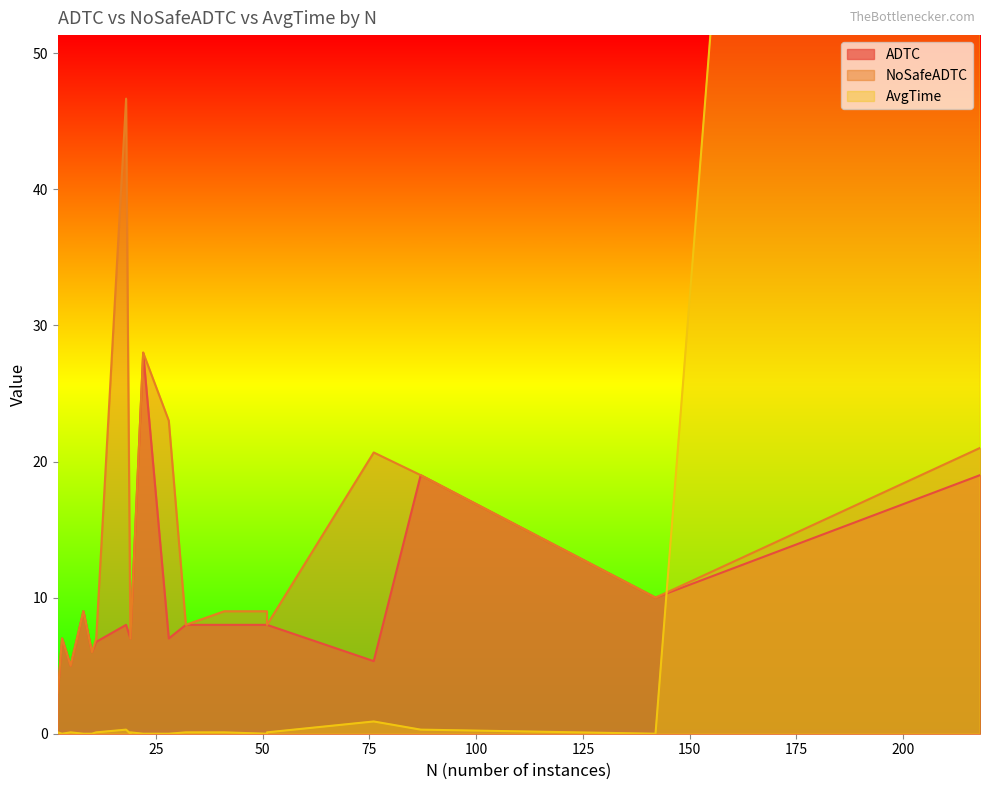

The value of ADTC at 19 is 7.0. True or false?

True